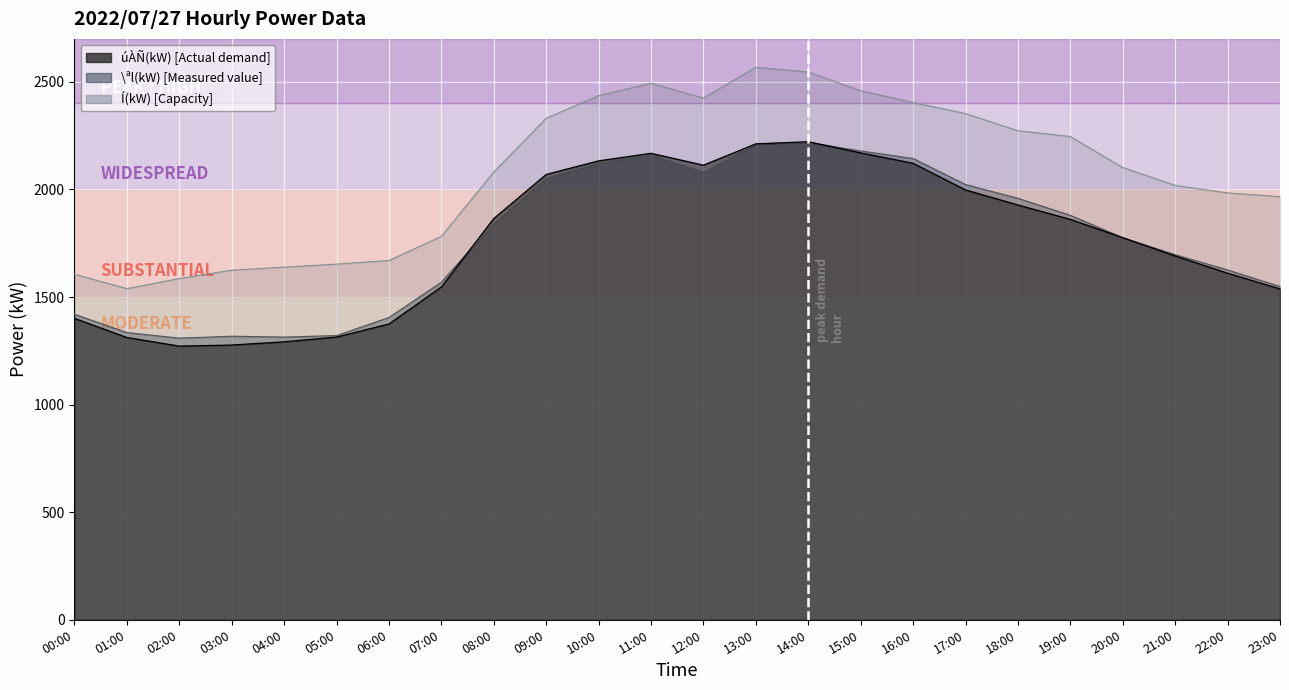

At which category is the sum across all series the highest?

13:00